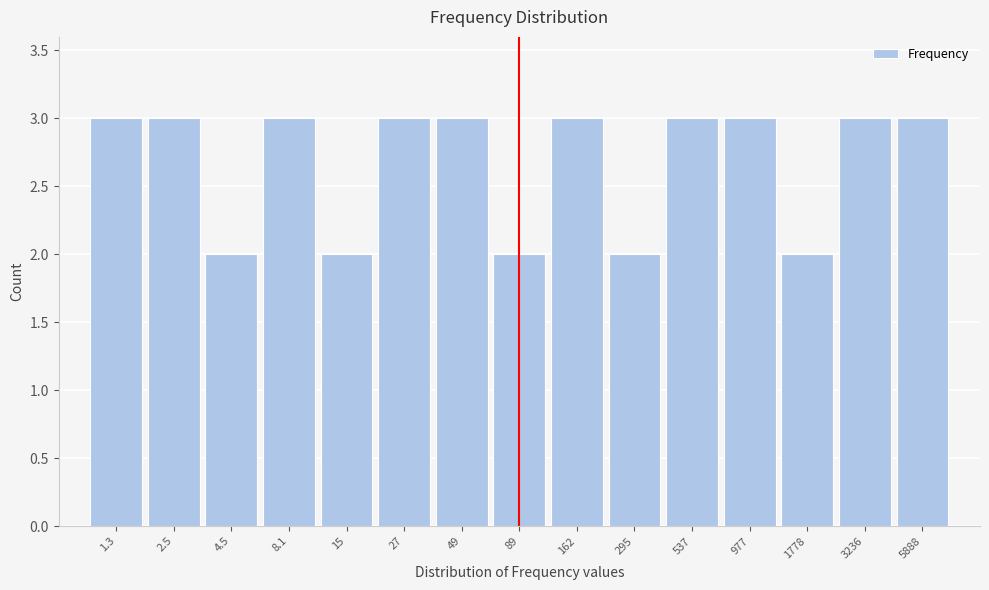

Reading left to right, list all the values displayed in this chart.

3	3	2	3	2	3	3	2	3	2	3	3	2	3	3